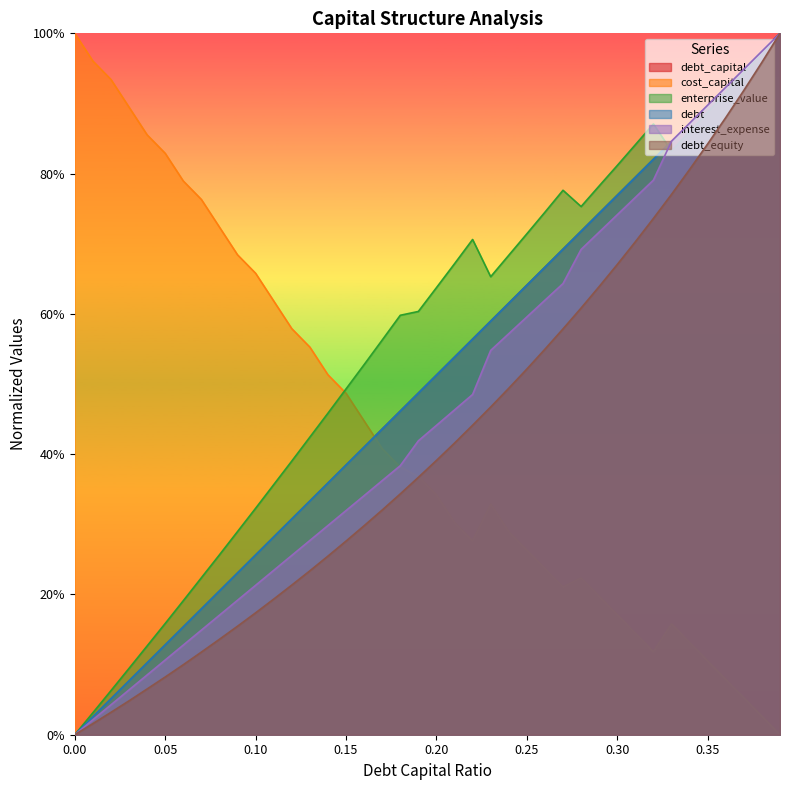

The cost_capital series shows 0.4 at 0.17. True or false?

True